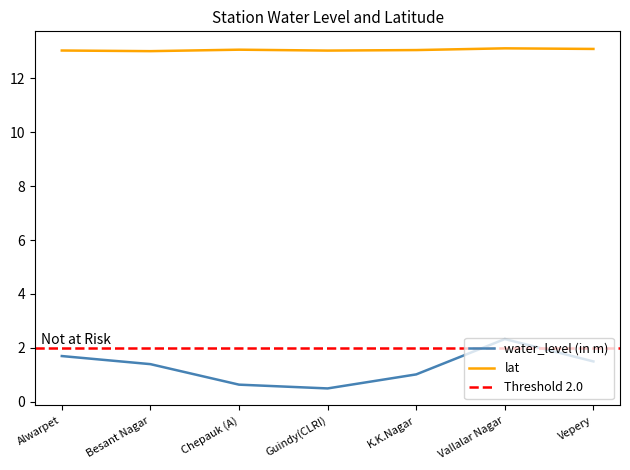

Count the number of data series in this chart.

2